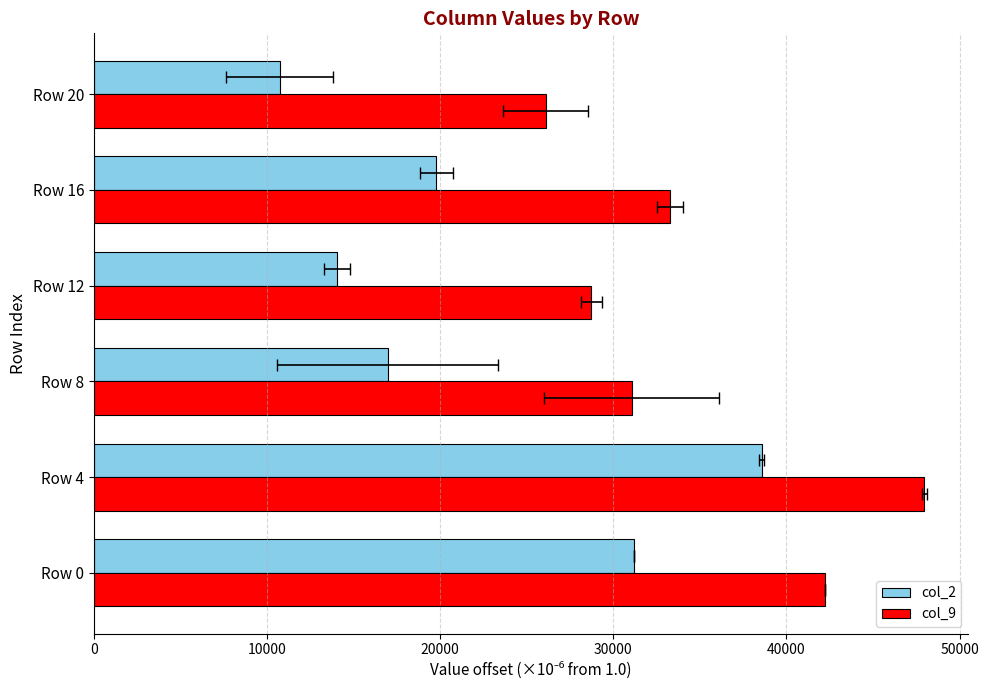

Reading left to right, list all the values displayed in this chart.

col_2: 31179.4	38558.5	16983.5	14049.1	19769.4	10727.0
col_9: 42220.8	47963.4	31052.7	28727.5	33255.4	26088.9